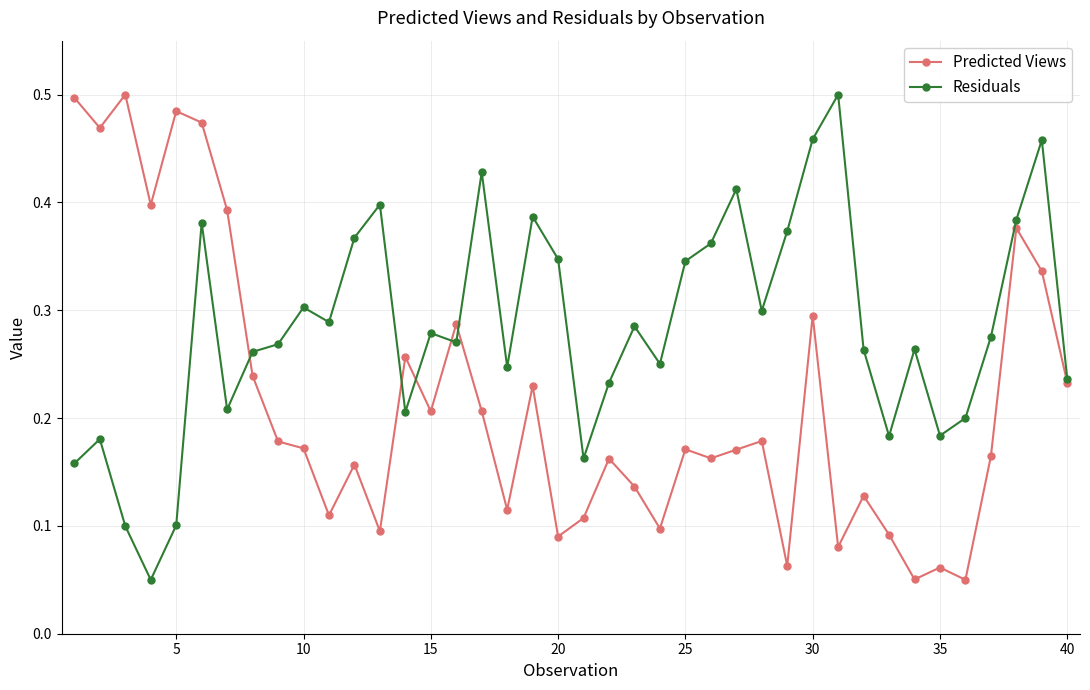

What are all the series names shown in the legend?

Predicted Views, Residuals